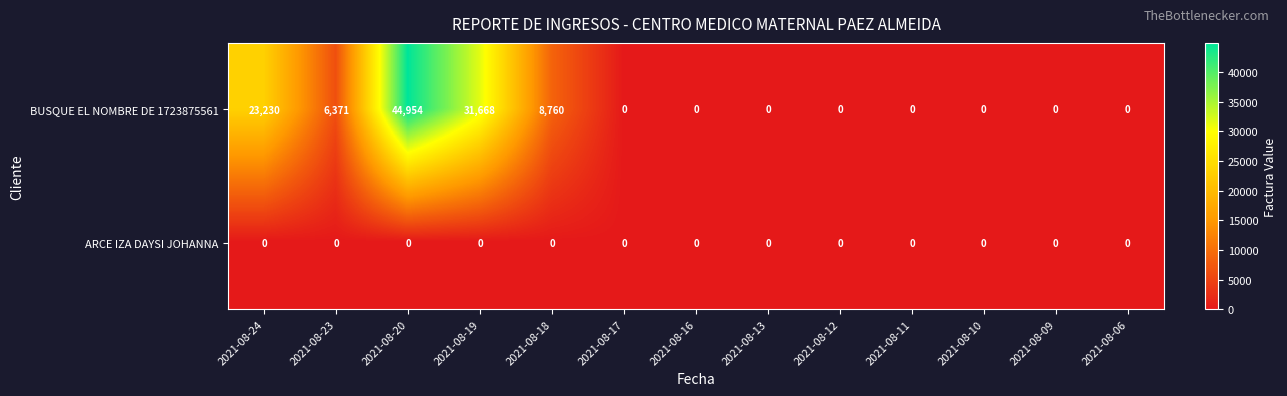

List the series in order of their peak value, highest first.

BUSQUE EL NOMBRE DE 1723875561, ARCE IZA DAYSI JOHANNA